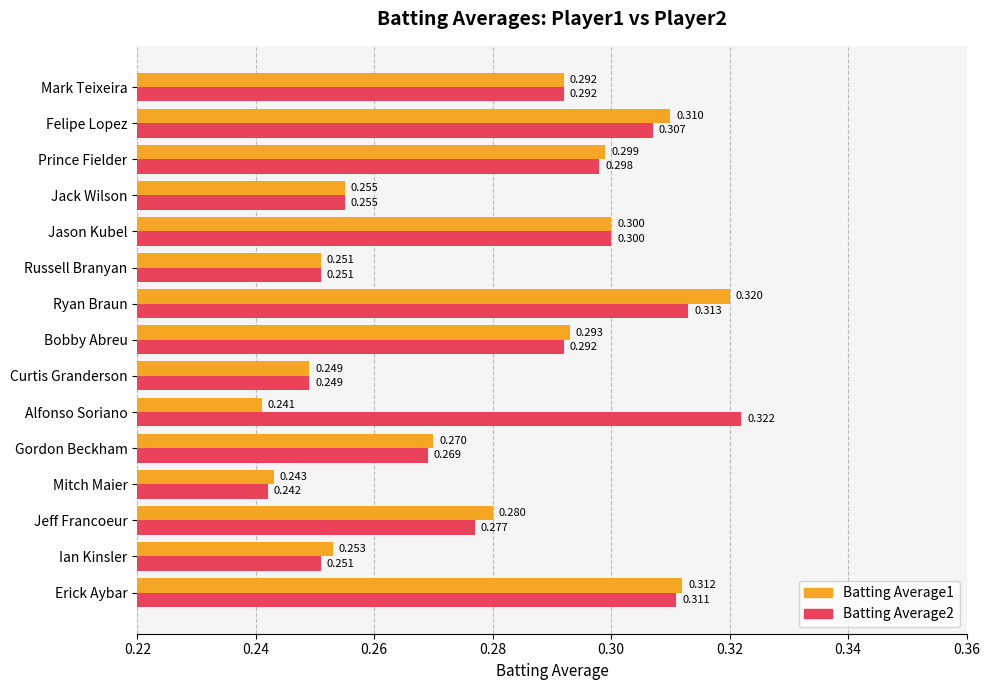

List the labels in order of Batting Average1 value, largest first.

Ryan Braun, Erick Aybar, Felipe Lopez, Jason Kubel, Prince Fielder, Bobby Abreu, Mark Teixeira, Jeff Francoeur, Gordon Beckham, Jack Wilson, Ian Kinsler, Russell Branyan, Curtis Granderson, Mitch Maier, Alfonso Soriano